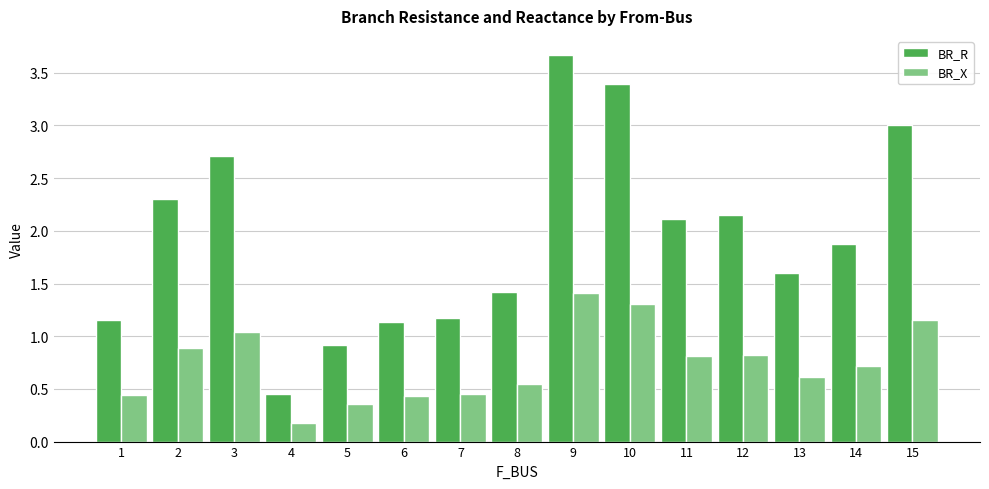

At which category does the chart reach its peak across all series?

9